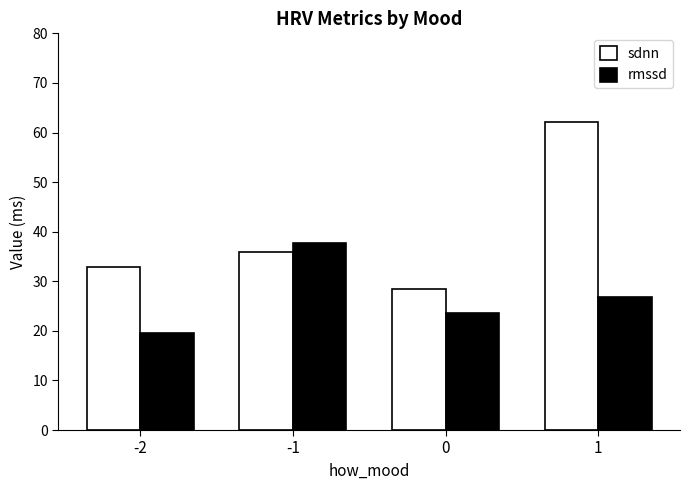

What is the difference between the highest and lowest values at -1?

1.9